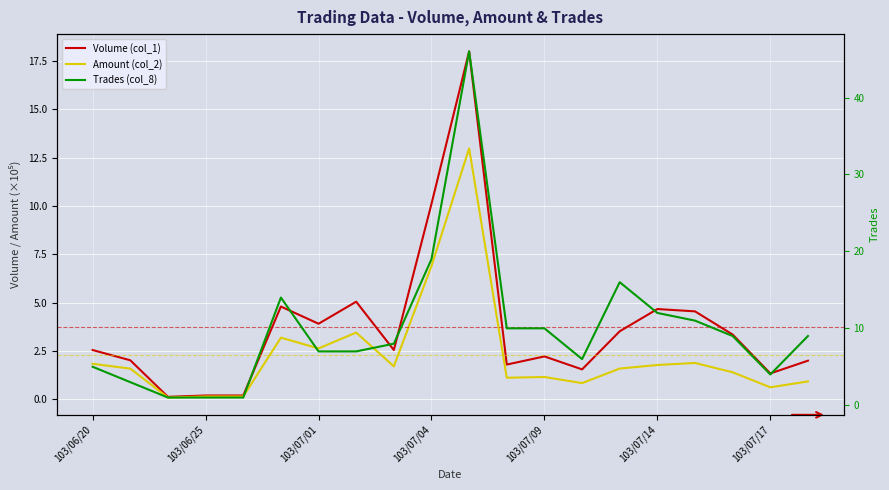

What is the difference between the maximum and second lowest values in the Volume (col_1) series?

17.8